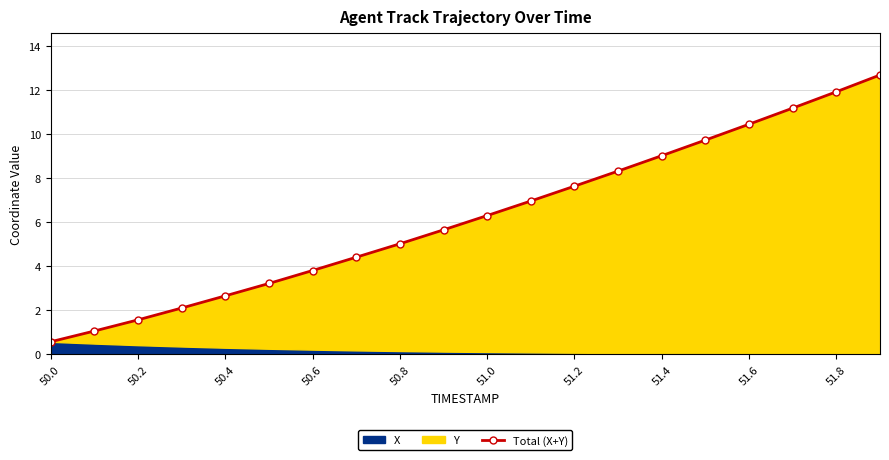

True or false: there are more than 0 points higher than both neighbors.

False